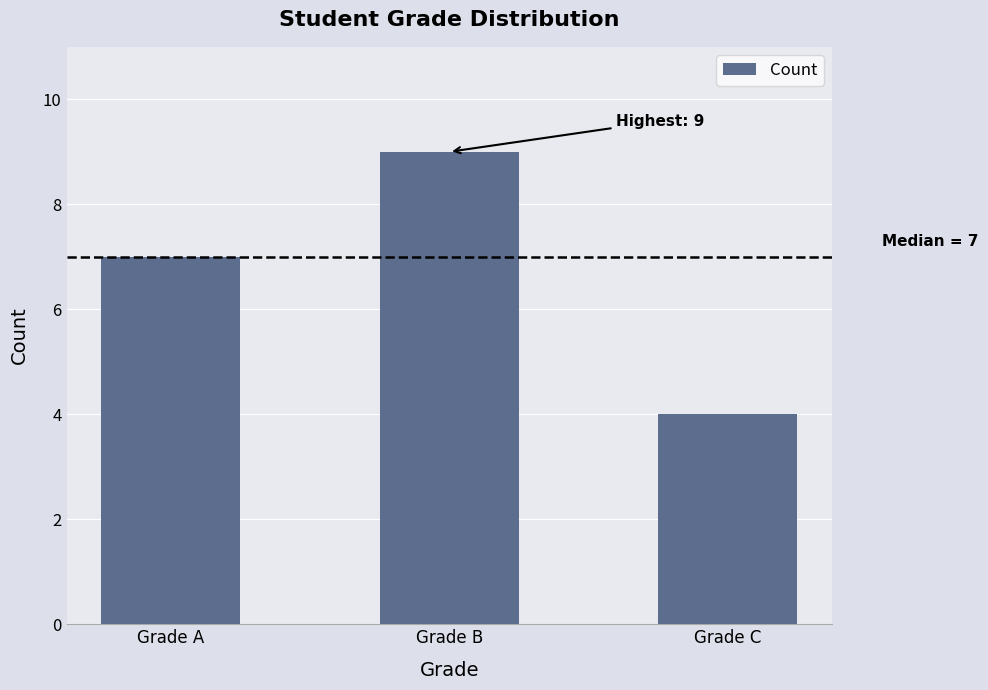

What is the sum of the values at Grade B and Grade C?

13